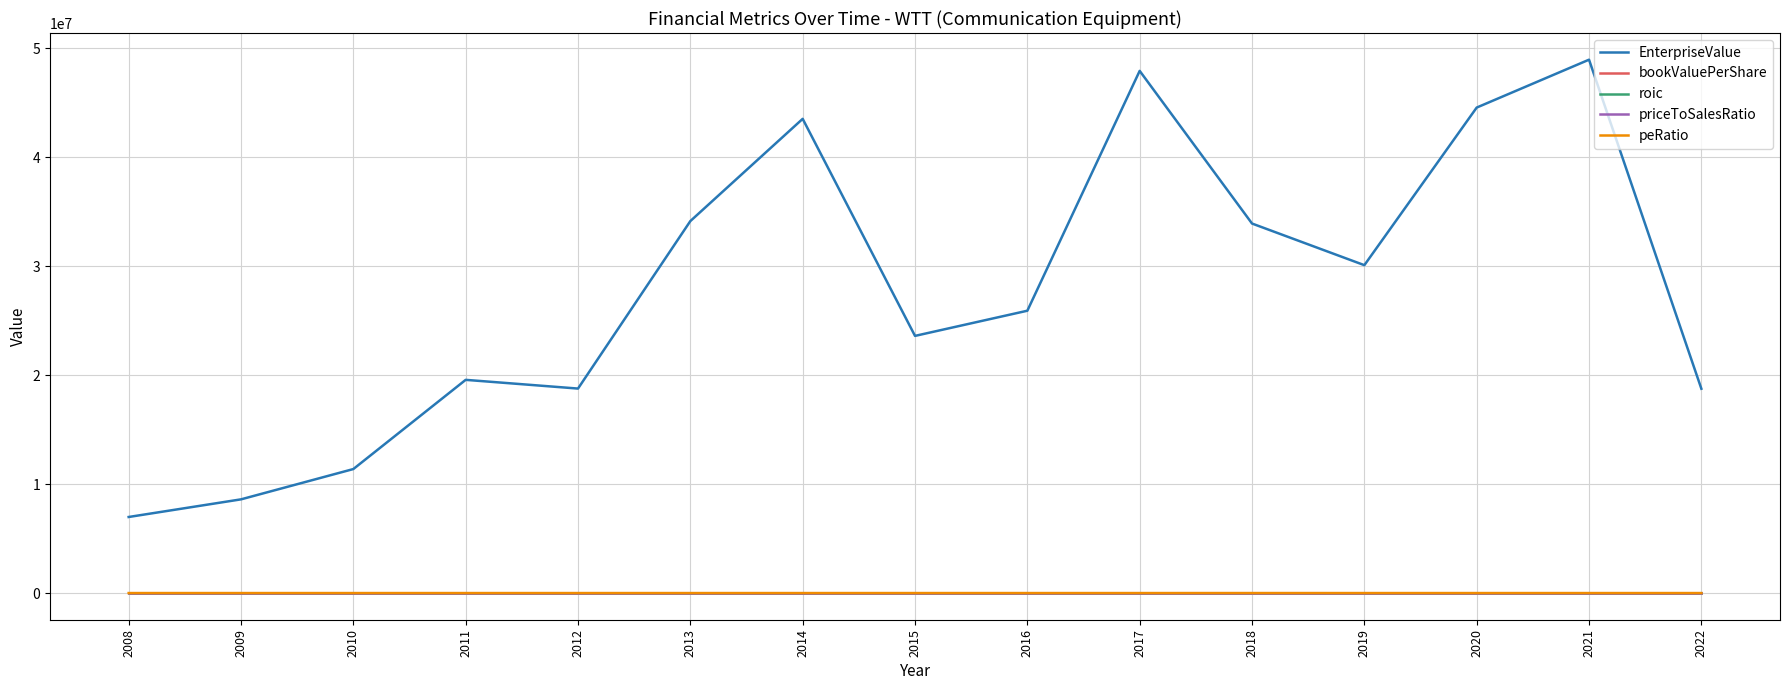

What are all the series names shown in the legend?

EnterpriseValue, bookValuePerShare, roic, priceToSalesRatio, peRatio